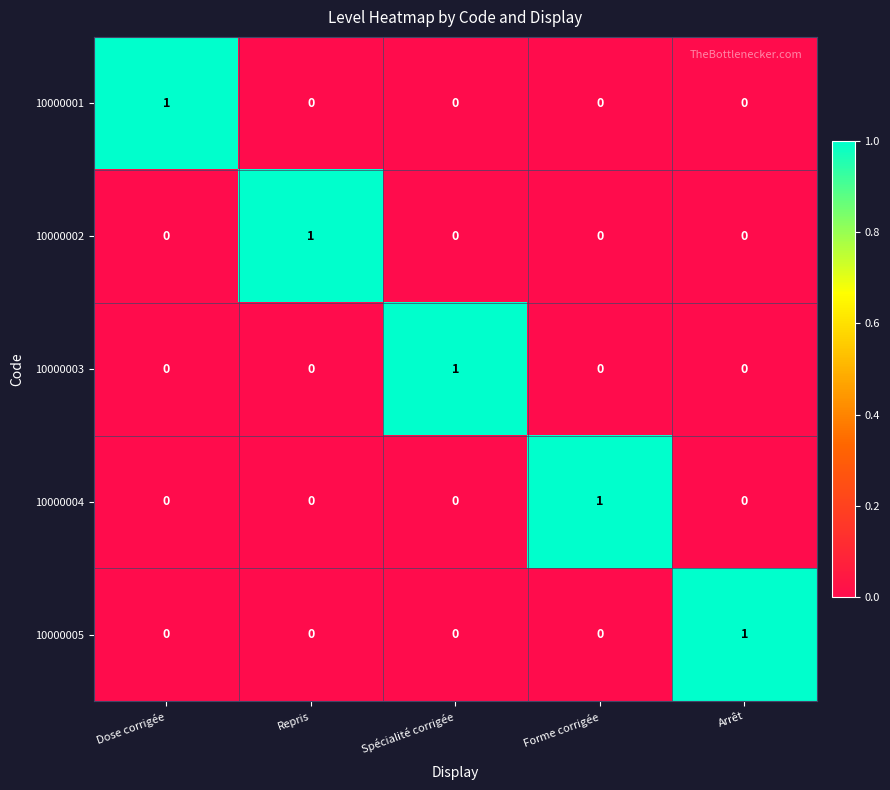

Reading right to left, what are all the values shown in this chart?

10000001: Arrêt=0	Forme corrigée=0	Spécialité corrigée=0	Repris=0	Dose corrigée=1
10000002: Arrêt=0	Forme corrigée=0	Spécialité corrigée=0	Repris=1	Dose corrigée=0
10000003: Arrêt=0	Forme corrigée=0	Spécialité corrigée=1	Repris=0	Dose corrigée=0
10000004: Arrêt=0	Forme corrigée=1	Spécialité corrigée=0	Repris=0	Dose corrigée=0
10000005: Arrêt=1	Forme corrigée=0	Spécialité corrigée=0	Repris=0	Dose corrigée=0